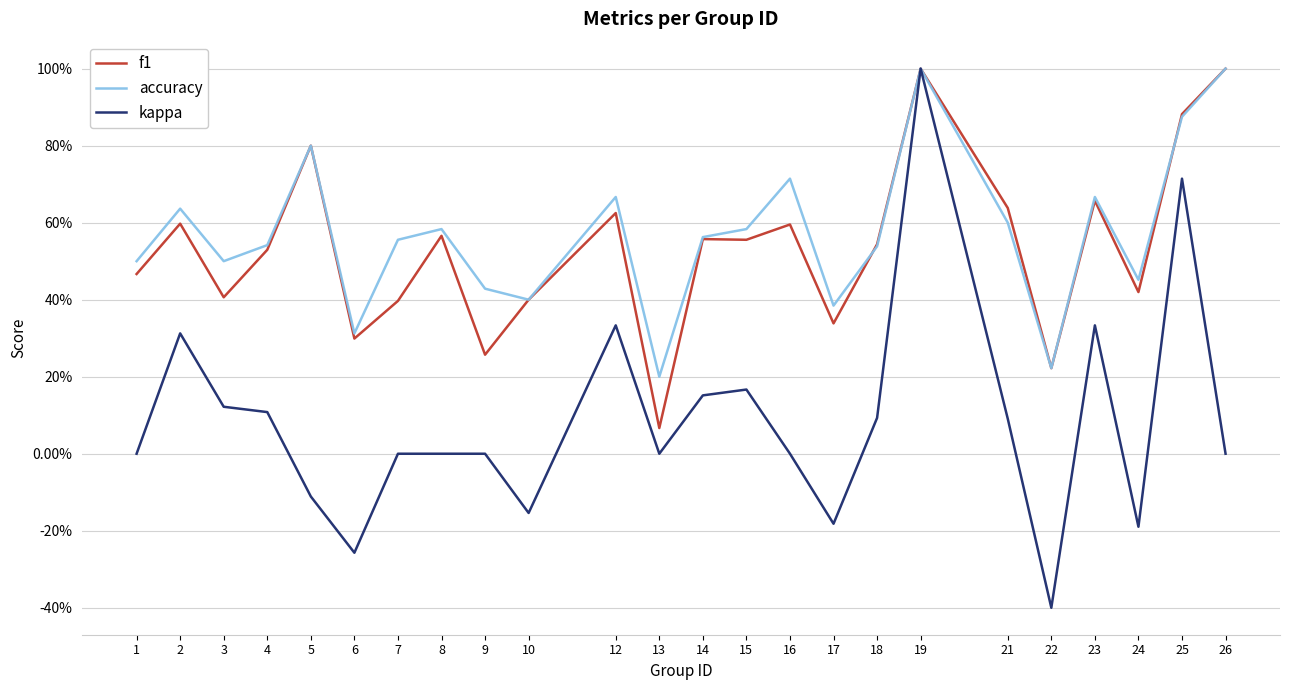

At 18, list the series in order from smallest to largest.

kappa, accuracy, f1